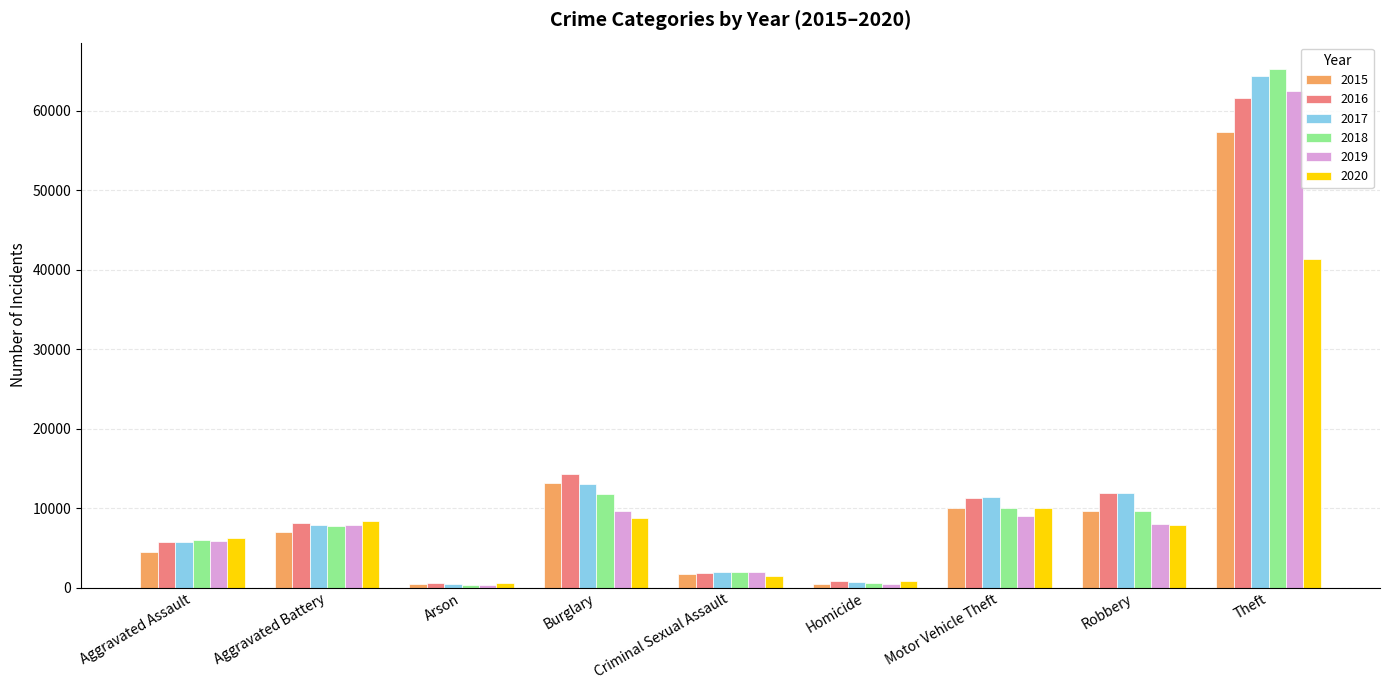

What is the total value across all series at Arson?

2744